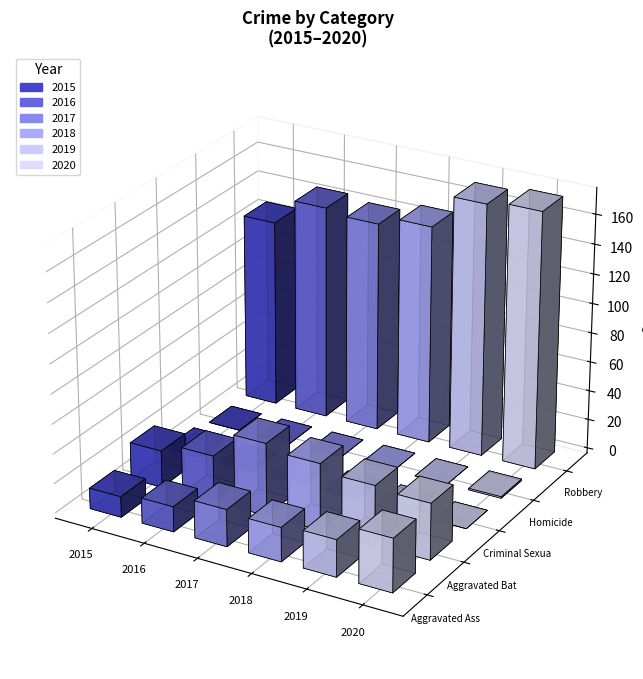

What is the greatest value displayed?

174